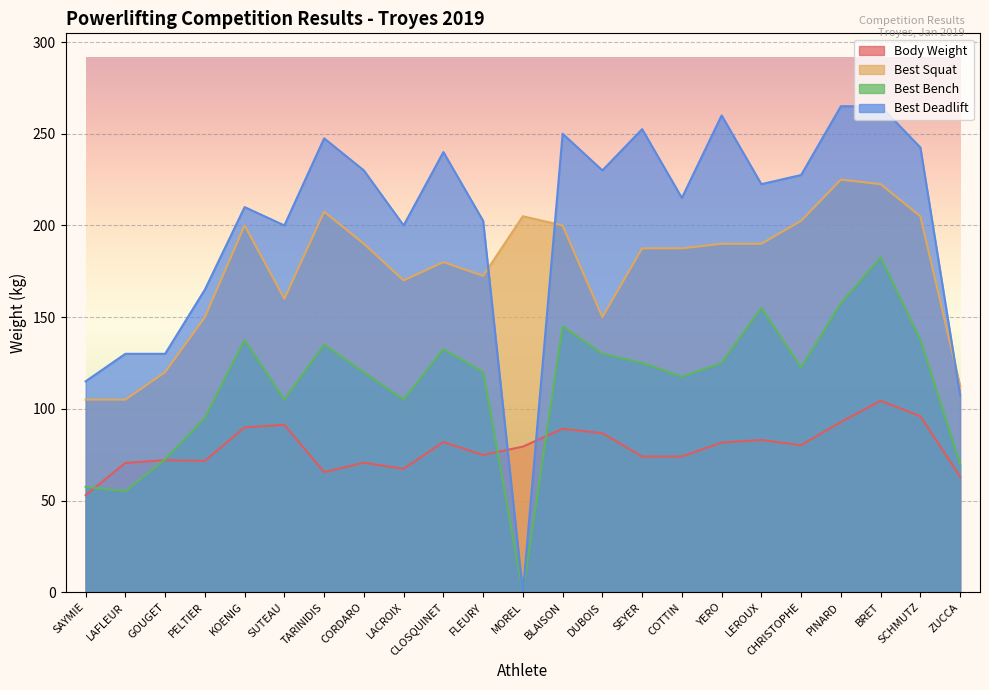

True or false: Body Weight and Best Deadlift cross at least once.

True